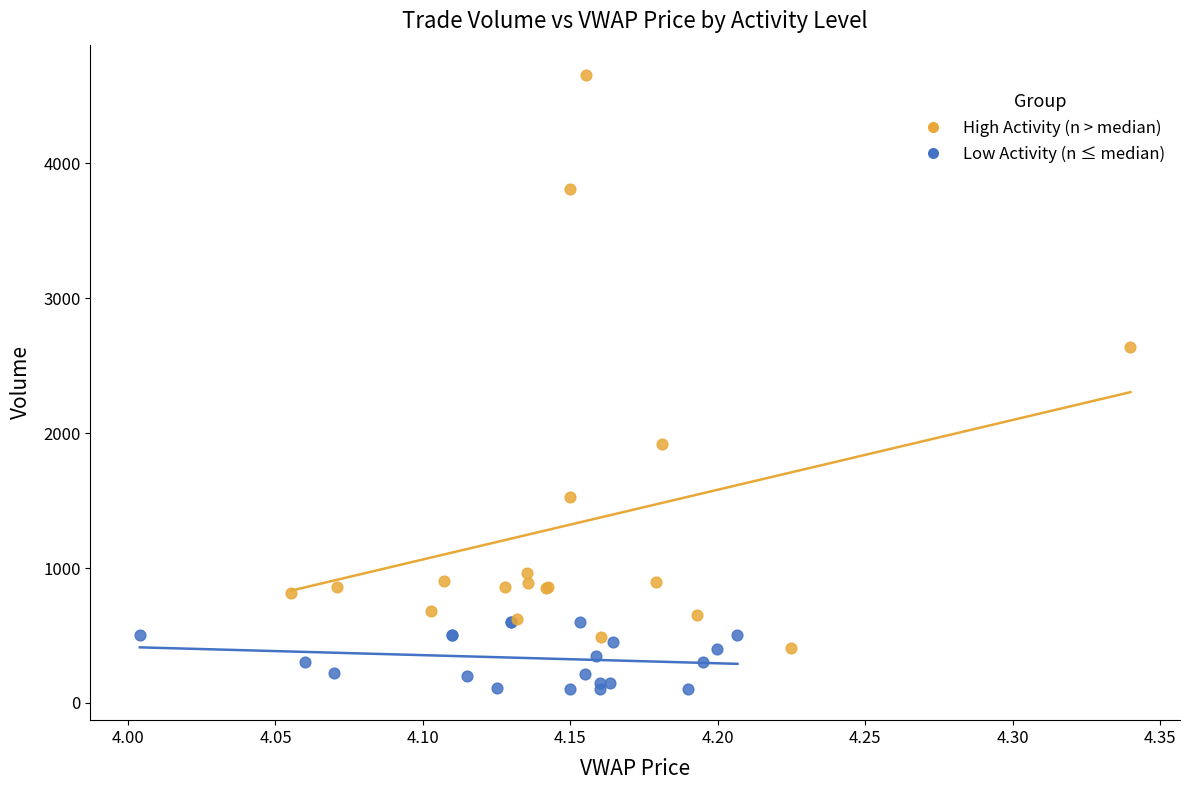

Which series contains the lowest Y value?

Low Activity (n ≤ median)